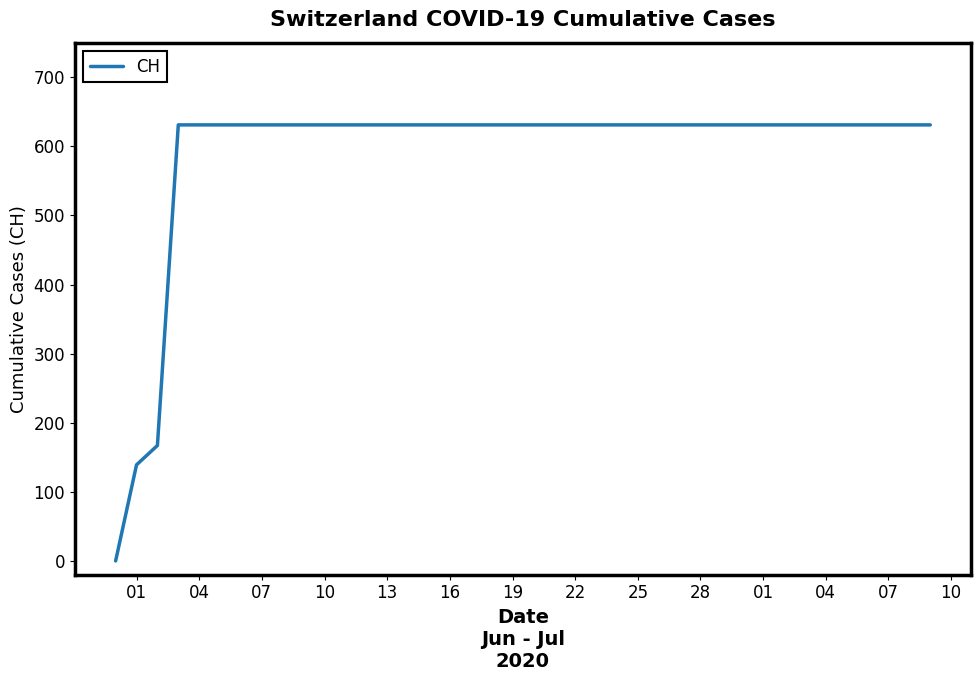

What is the difference between the maximum and minimum values?

631